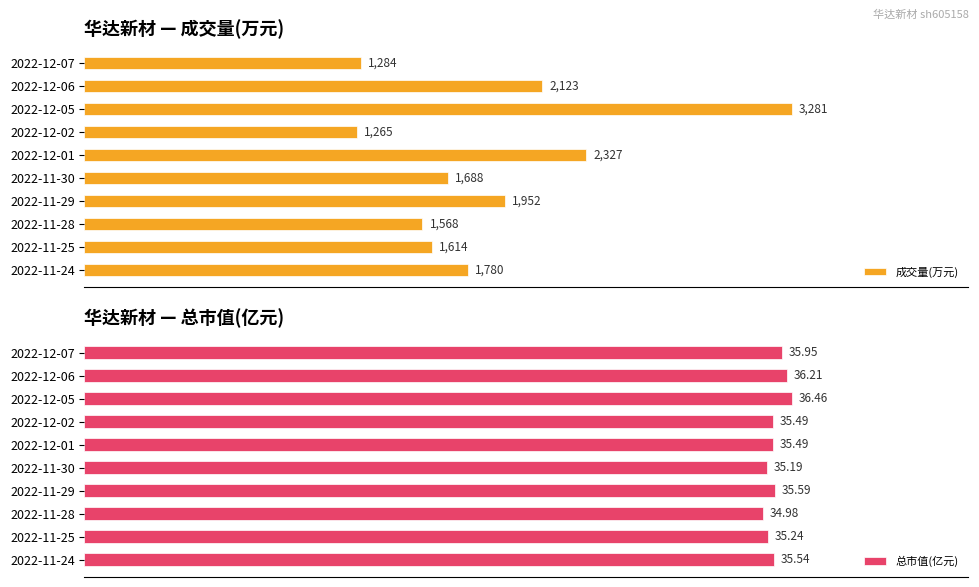

What is the difference between the maximum and minimum values in the 成交量(万元) series?

2016.0